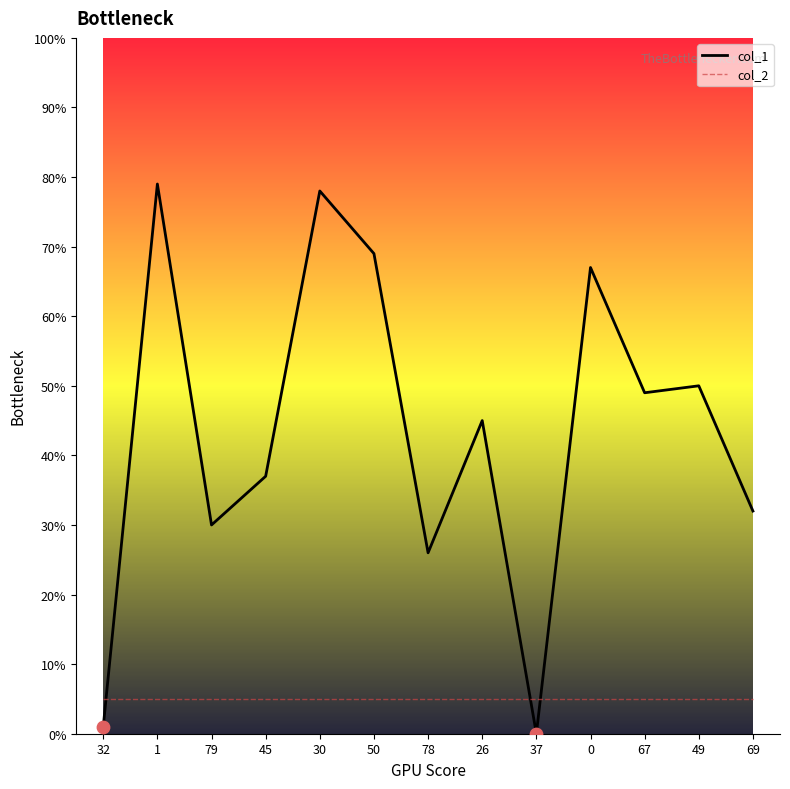

Which series has the largest total across all categories?

col_1